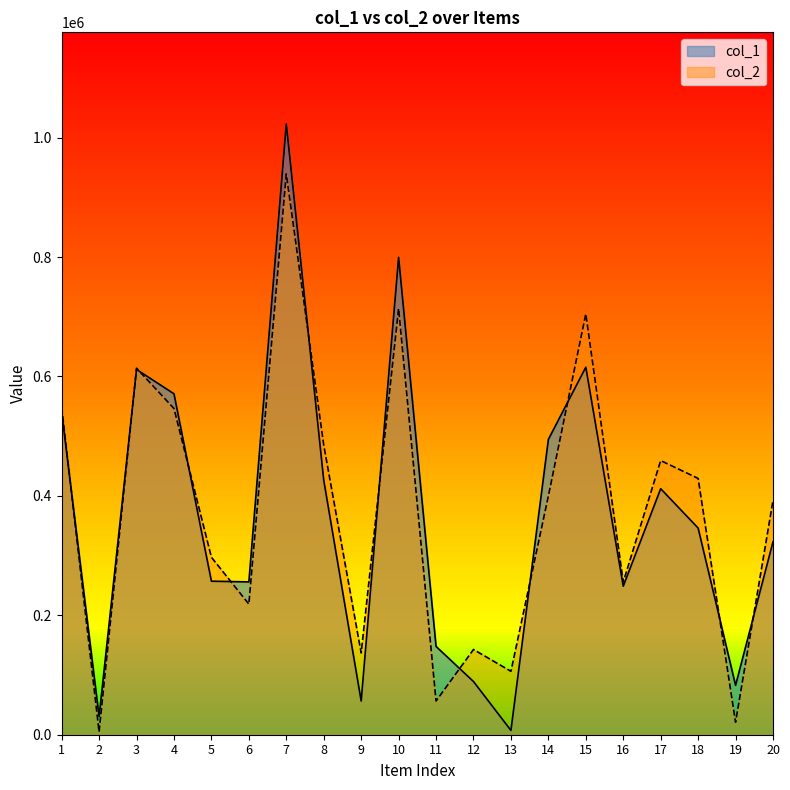

Does the chart have visible grid lines?

No